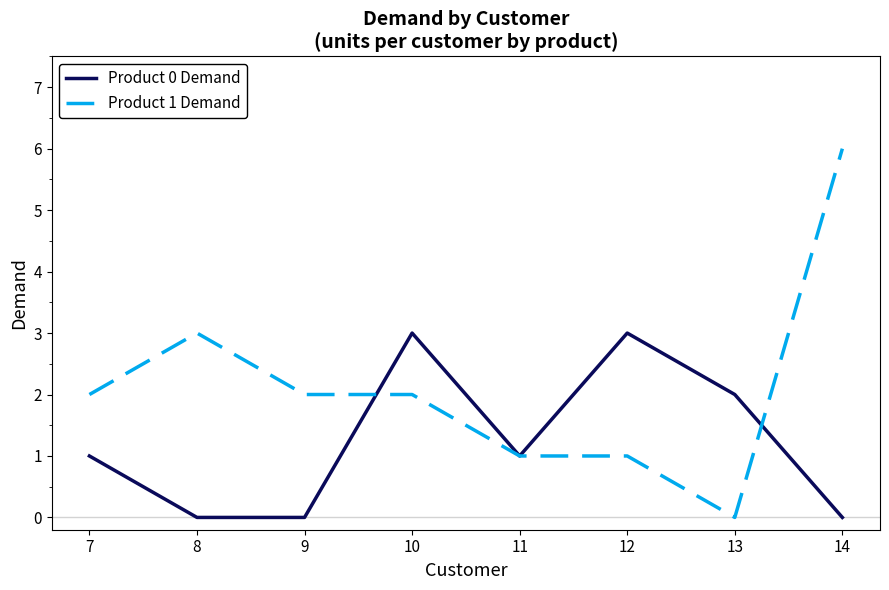

At which category is the sum across all series the highest?

14